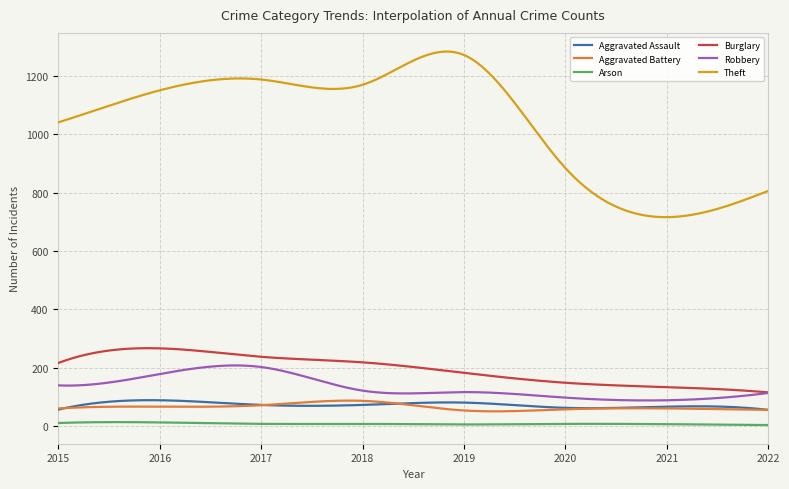

What are all the series names shown in the legend?

Aggravated Assault, Aggravated Battery, Arson, Burglary, Robbery, Theft